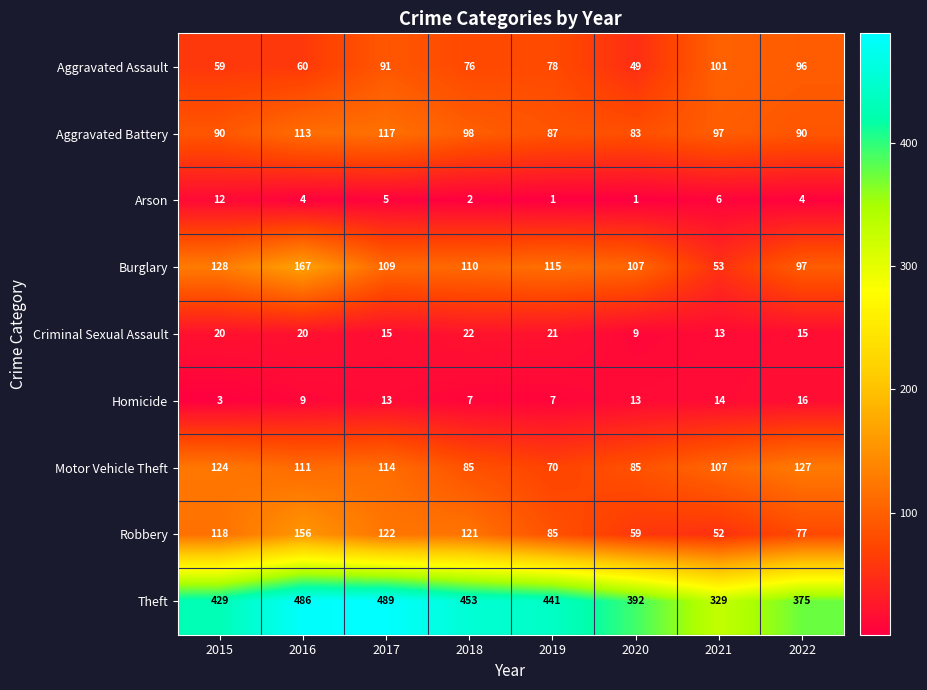

Which series has the largest range (max minus min)?

Theft